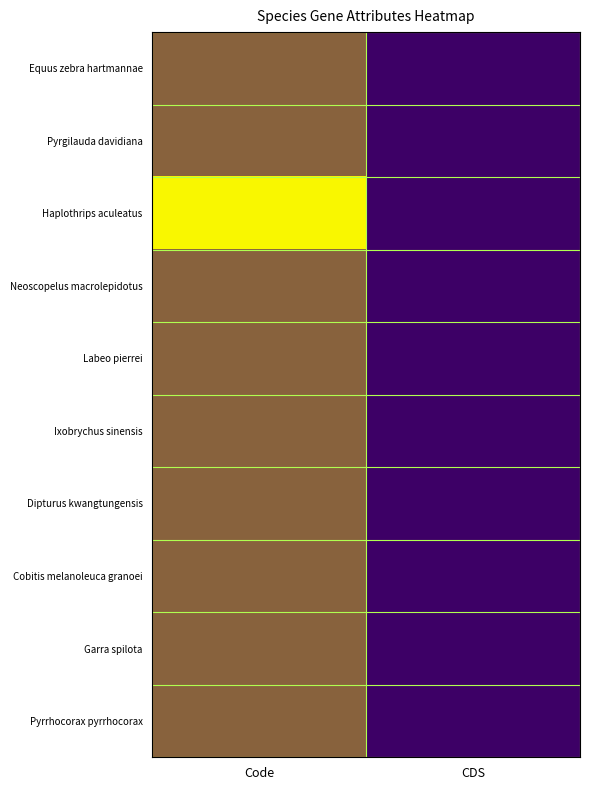

Which series changed the most between Code and CDS?

Haplothrips aculeatus